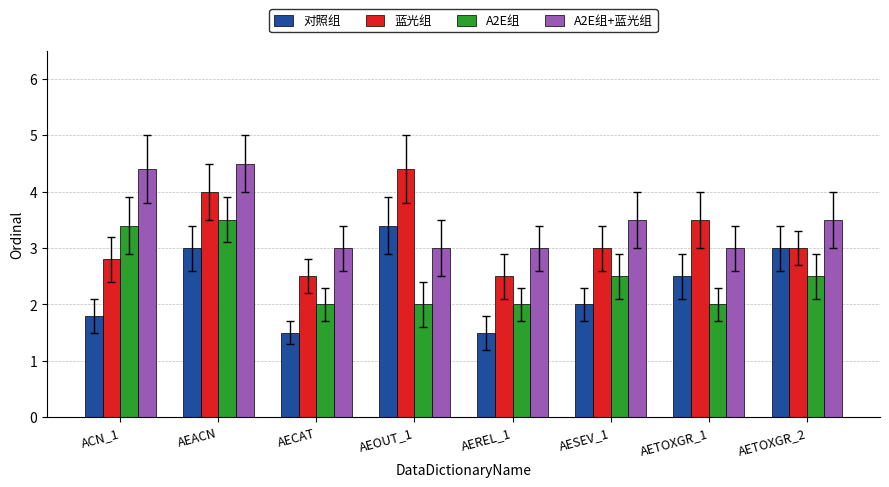

Count the number of data series in this chart.

4